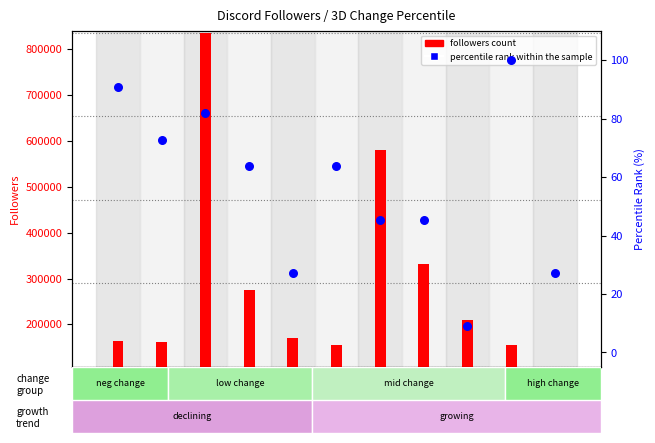

At how many categories does at least one series exceed 352645?

2